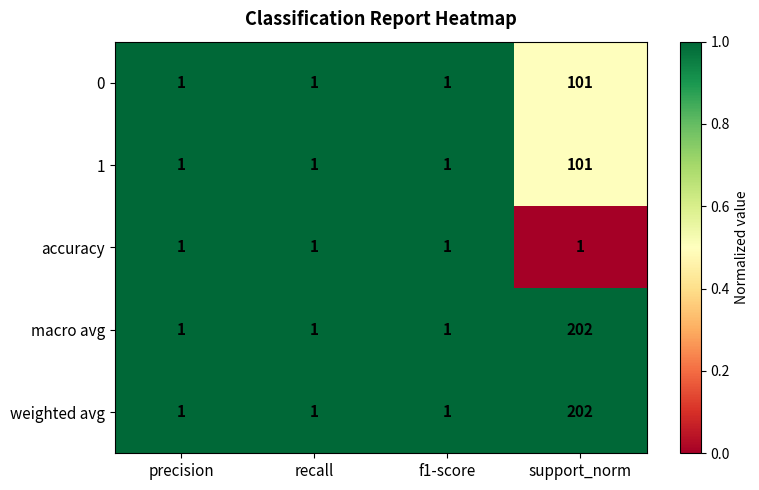

Reading left to right, list all the values displayed in this chart.

0: precision=1	recall=1	f1-score=1	support_norm=101
1: precision=1	recall=1	f1-score=1	support_norm=101
accuracy: precision=1	recall=1	f1-score=1	support_norm=1
macro avg: precision=1	recall=1	f1-score=1	support_norm=202
weighted avg: precision=1	recall=1	f1-score=1	support_norm=202